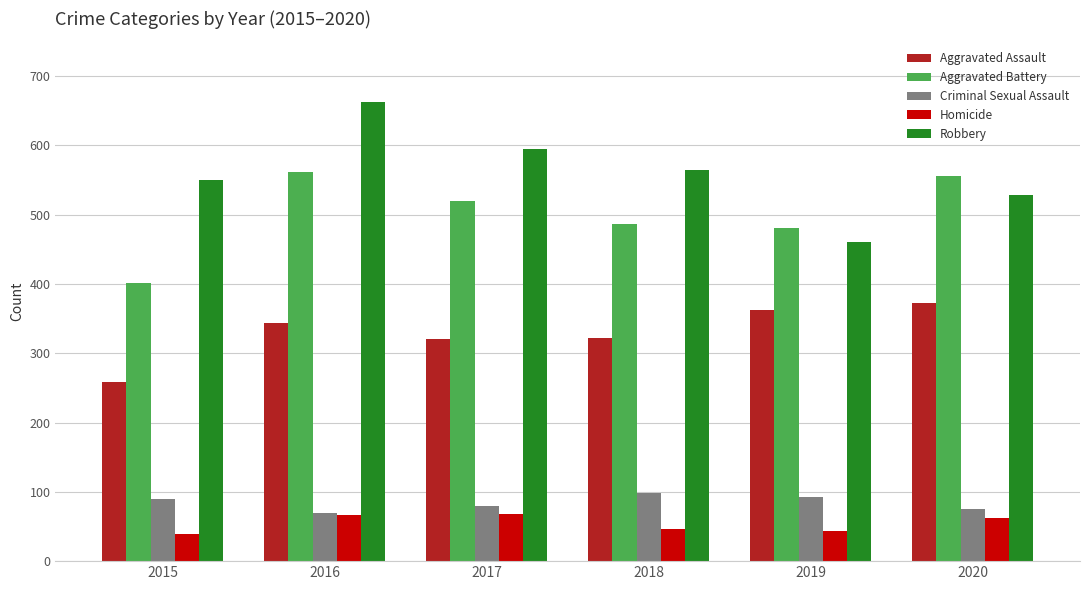

How many categories are shown in the chart?

6